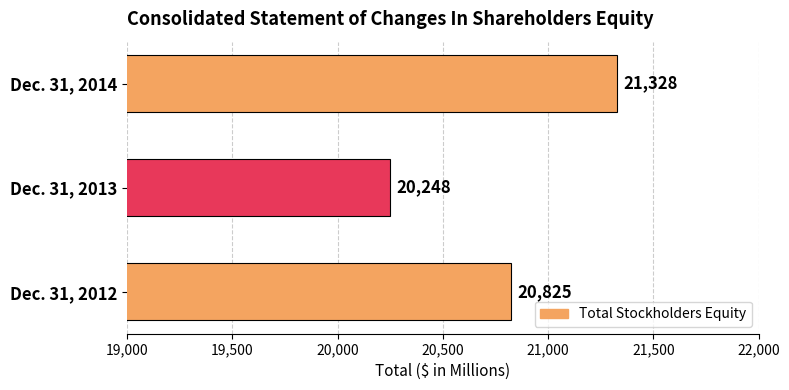

List the labels in order of value, largest first.

Dec. 31, 2014, Dec. 31, 2012, Dec. 31, 2013